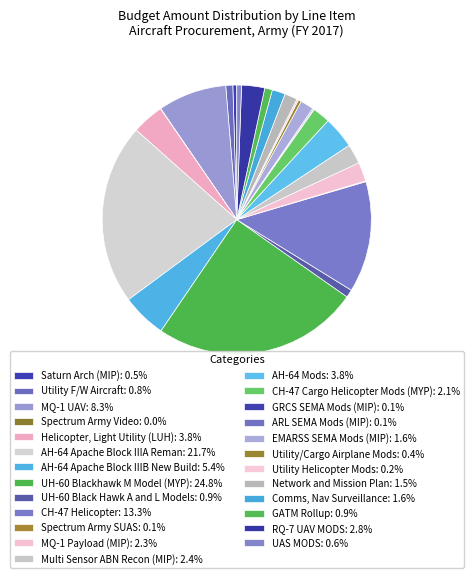

What is the change in value from MQ-1 UAV to CH-47 Helicopter?

+249013